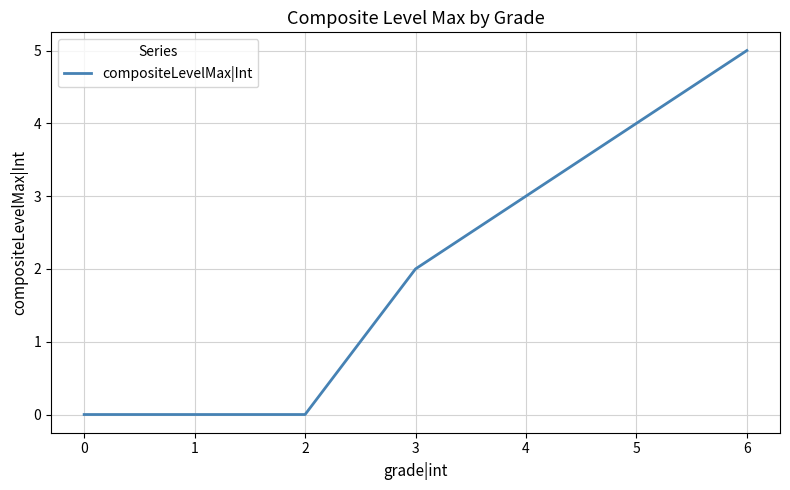

The chart shows a value of 0 at 0. True or false?

True